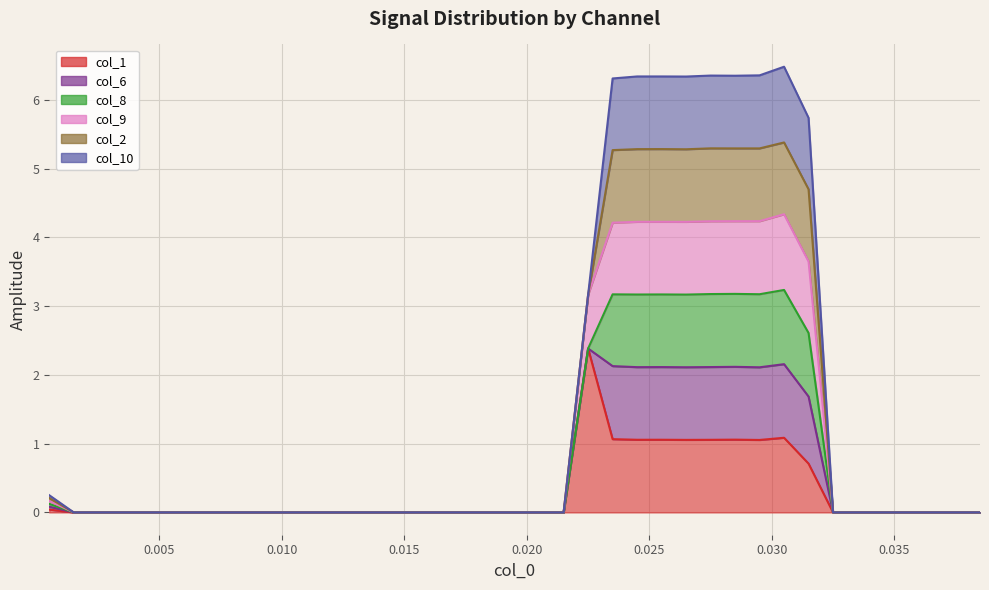

What is the highest value of the col_9 series?

4.3